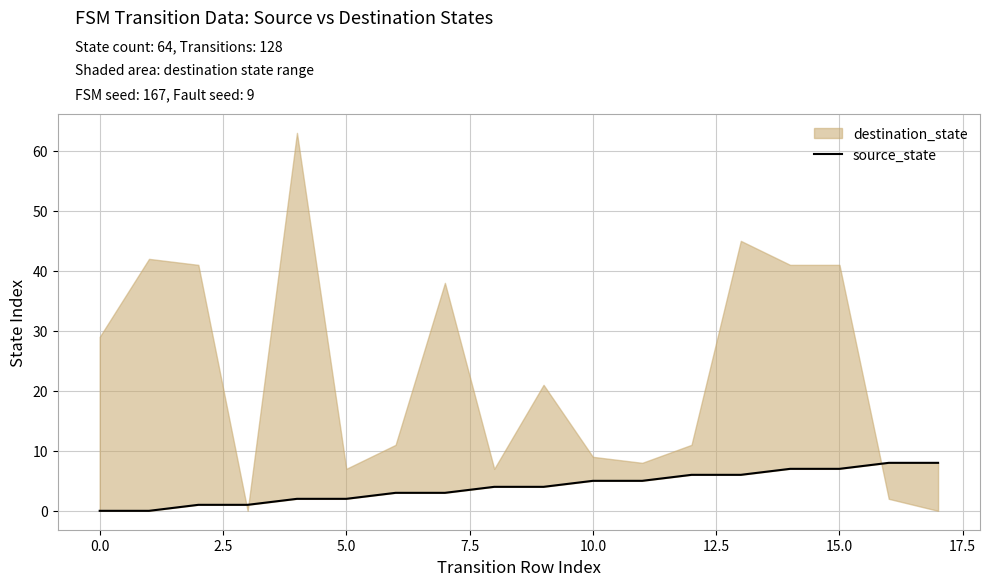

How many data points does each series have?

18